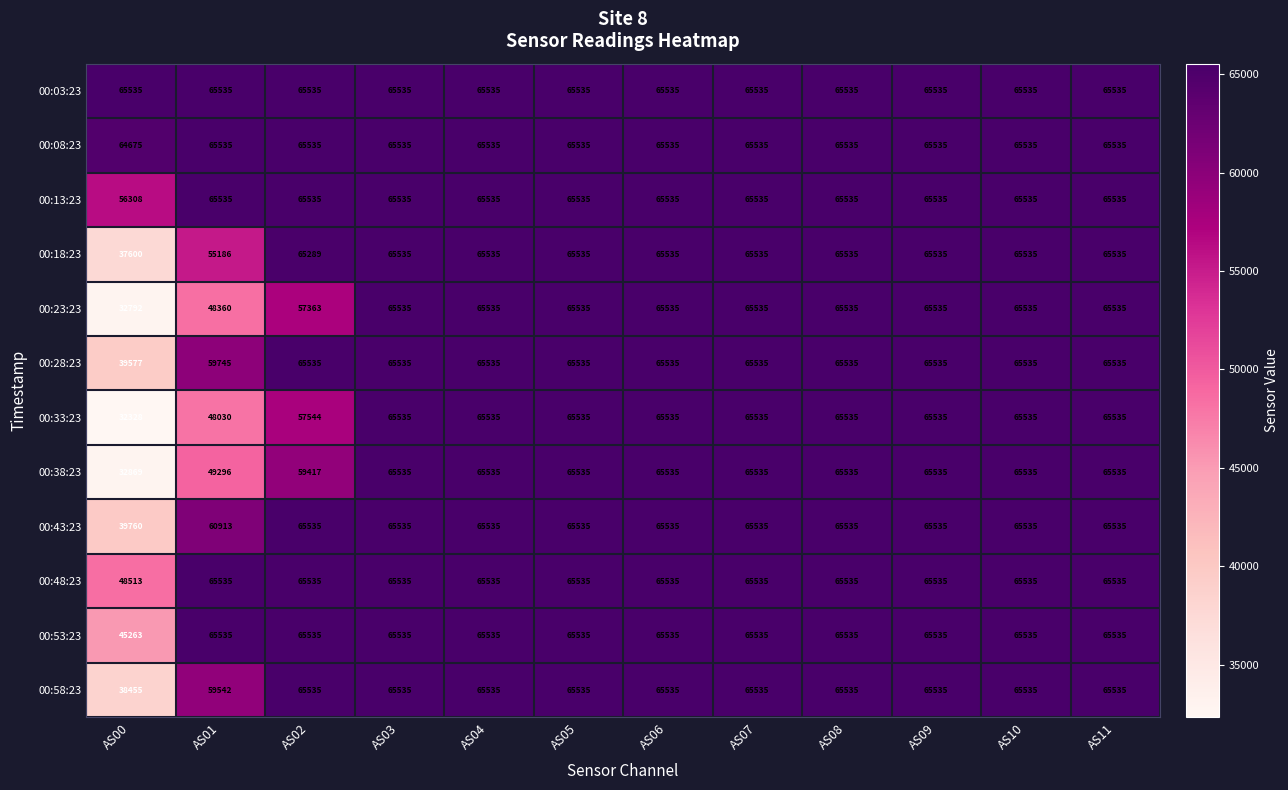

What is the total value across all series at AS10?

786420